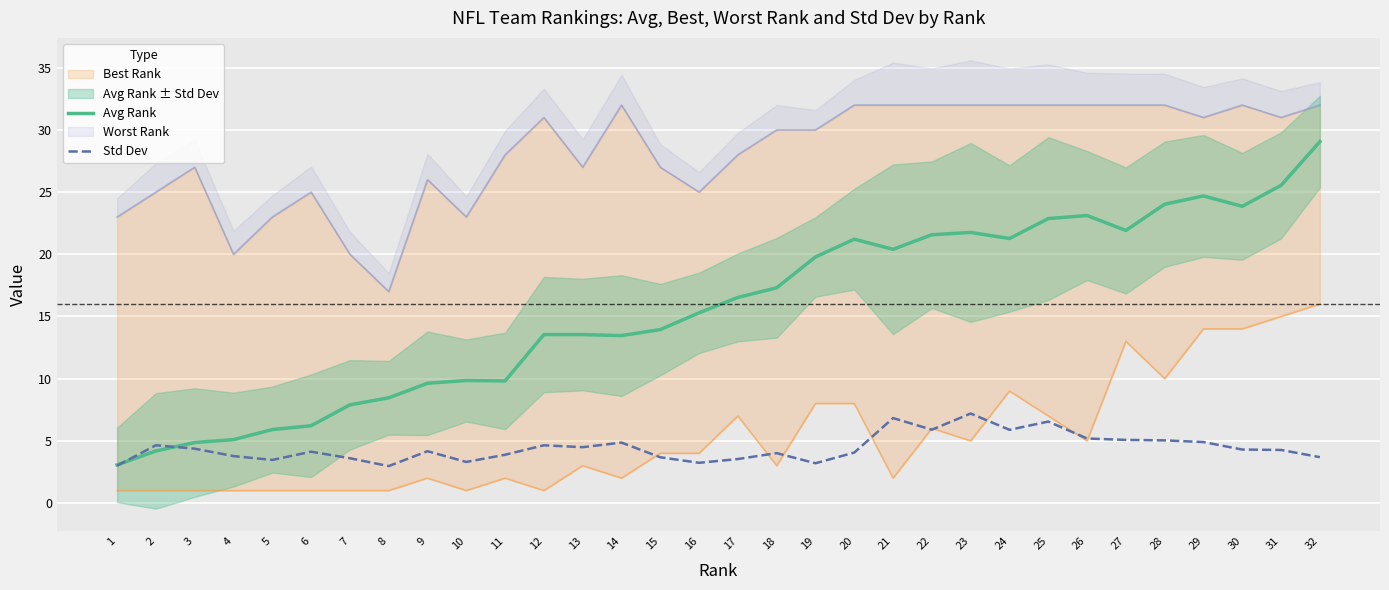

Between 10 and 12, which is larger?

12